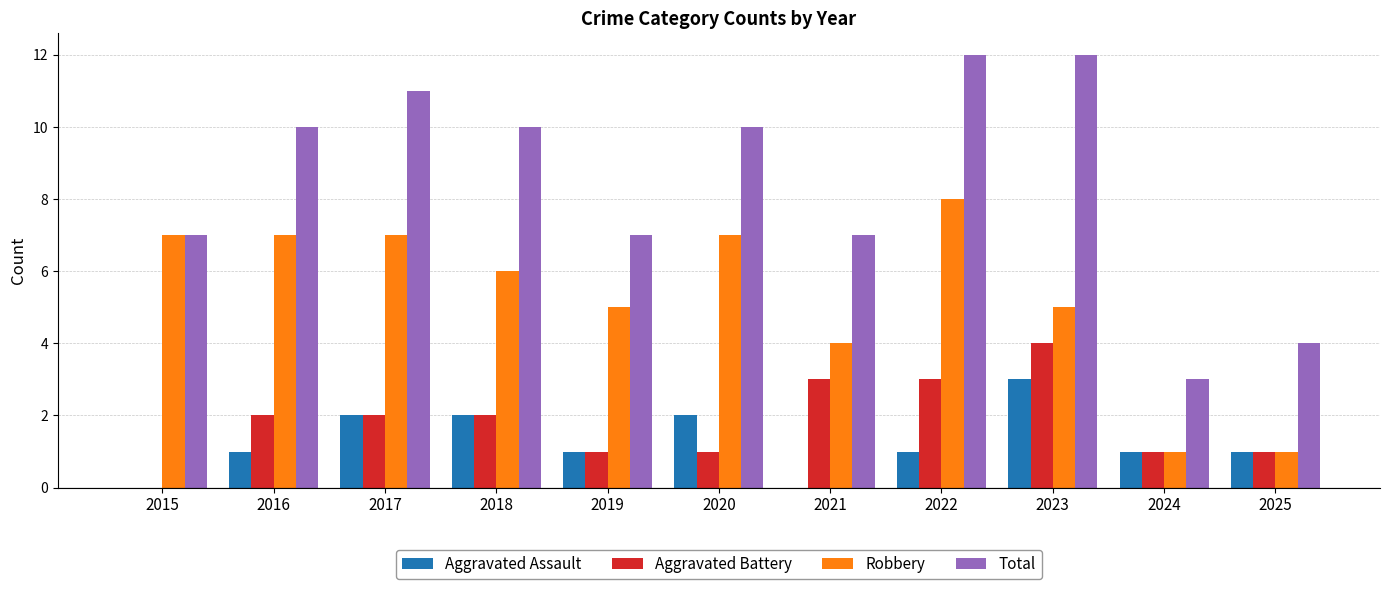

Between 2023 and 2024, which series saw the biggest shift?

Total